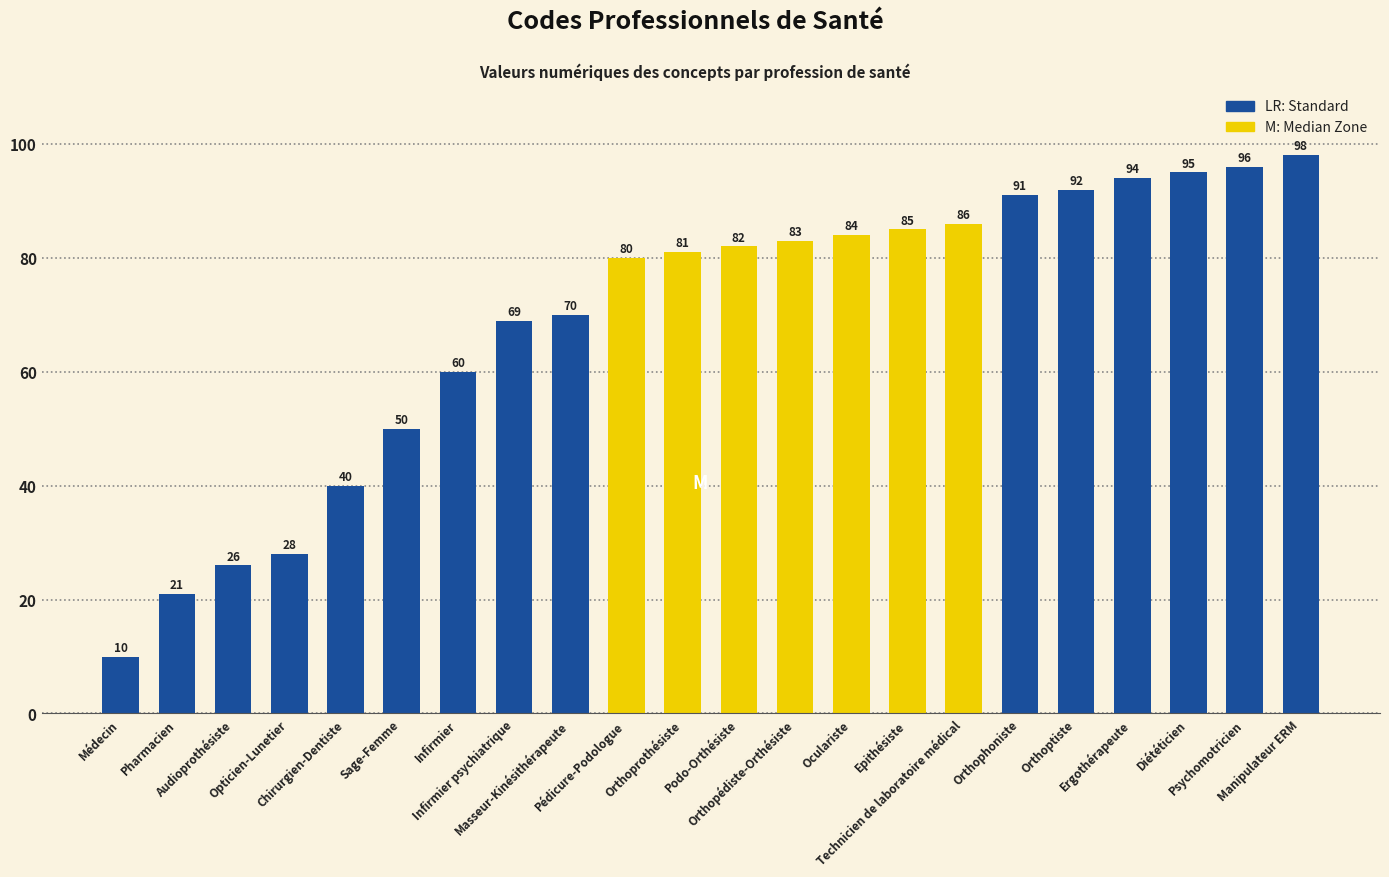

What is the label of the 10th bar from the right?

Orthopédiste-Orthésiste